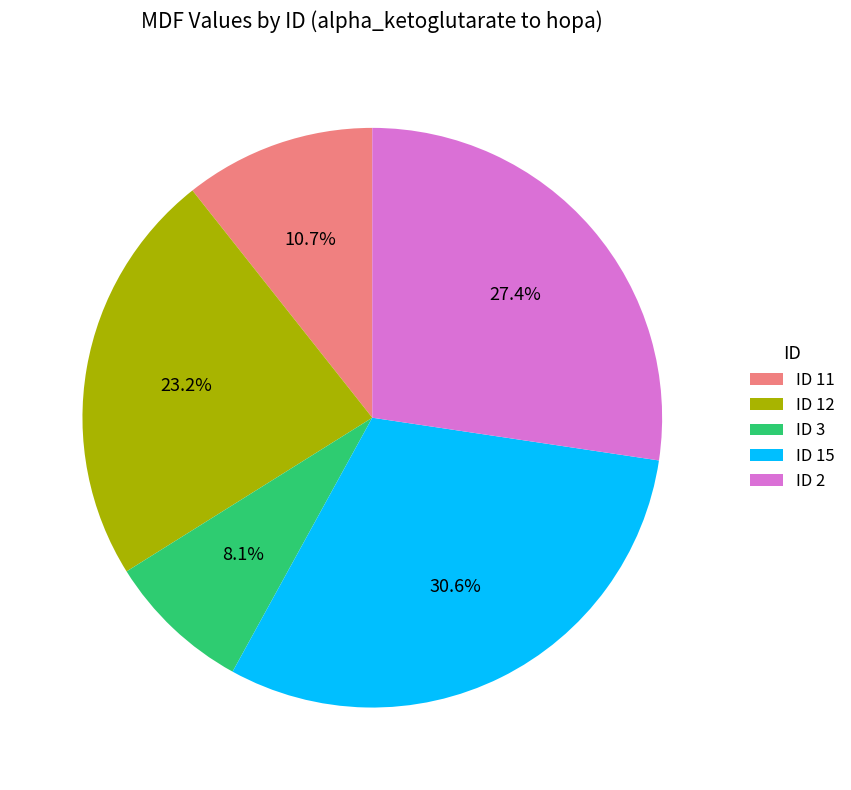

How much of the chart is everything except ID 2?

72.6%